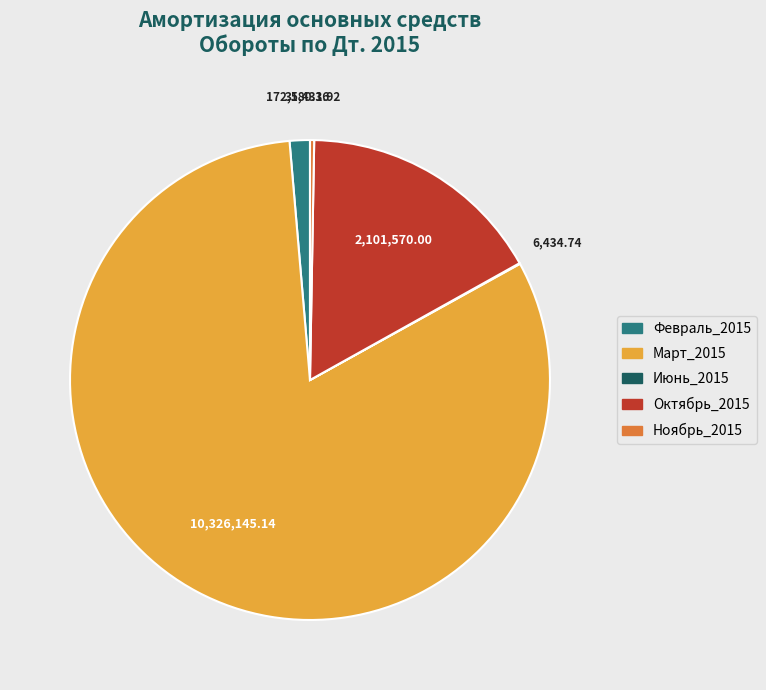

Which category accounts for the majority?

Март_2015